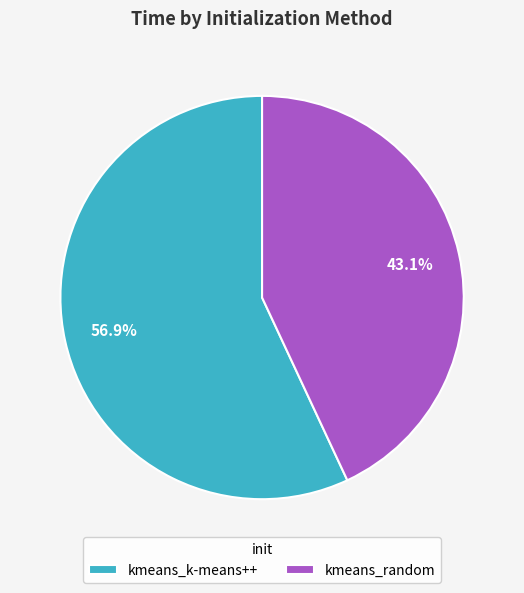

What percentage is NOT represented by kmeans_random?

56.9%